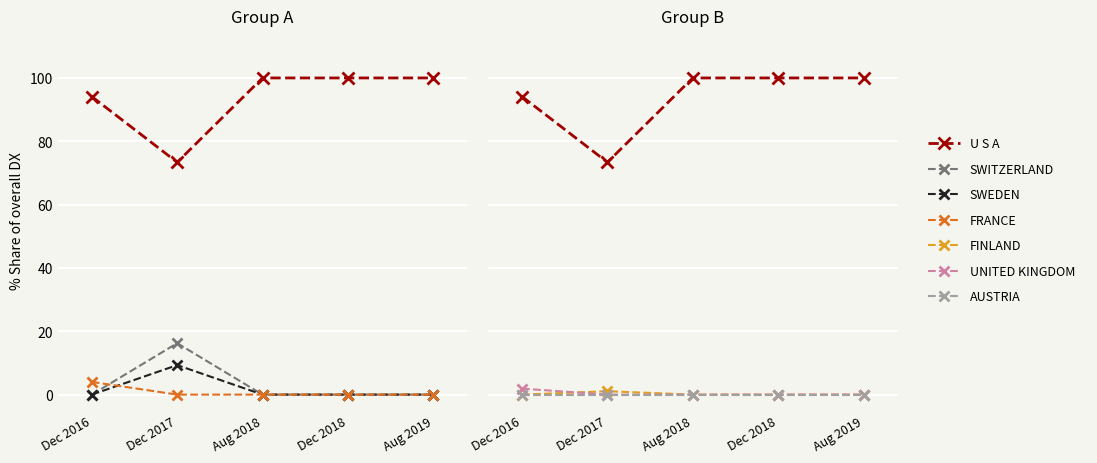

What is the sum of all 201908_% Share of overall DX values?

100.0